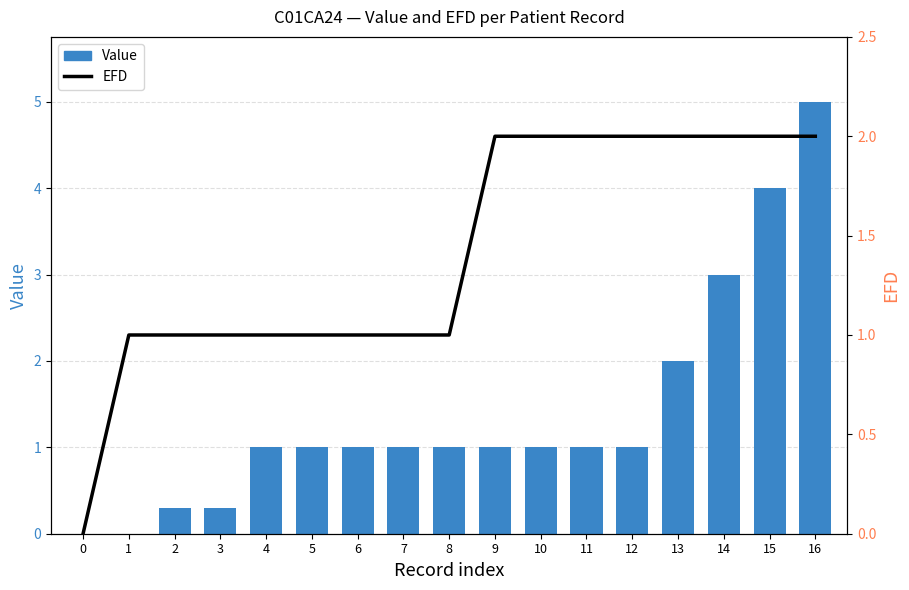

How many values in the EFD series exceed 1?

8